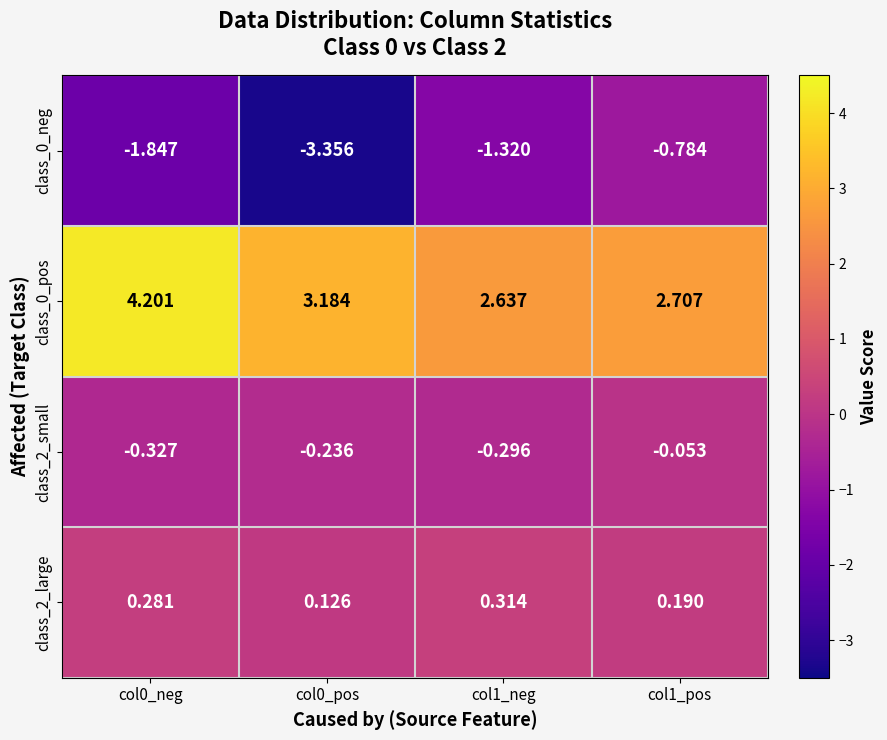

Count the number of categories in the chart.

4